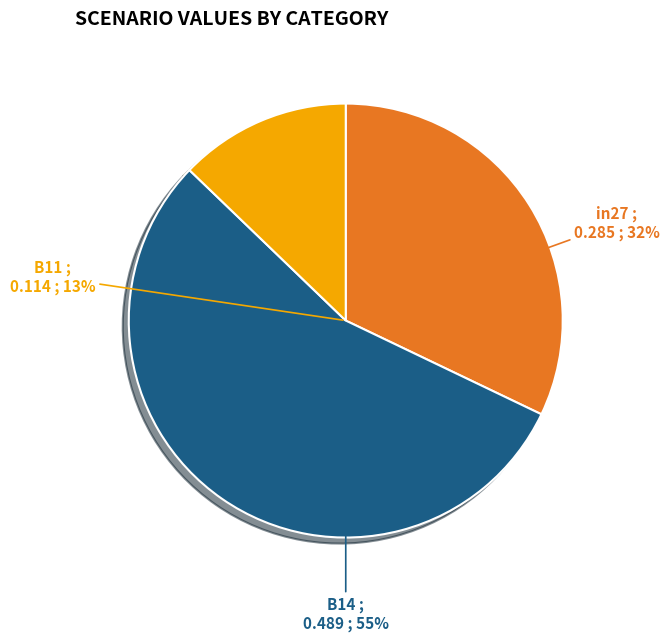

To the nearest percent, what is the difference between the B11 and B14 slice percentages?

42%